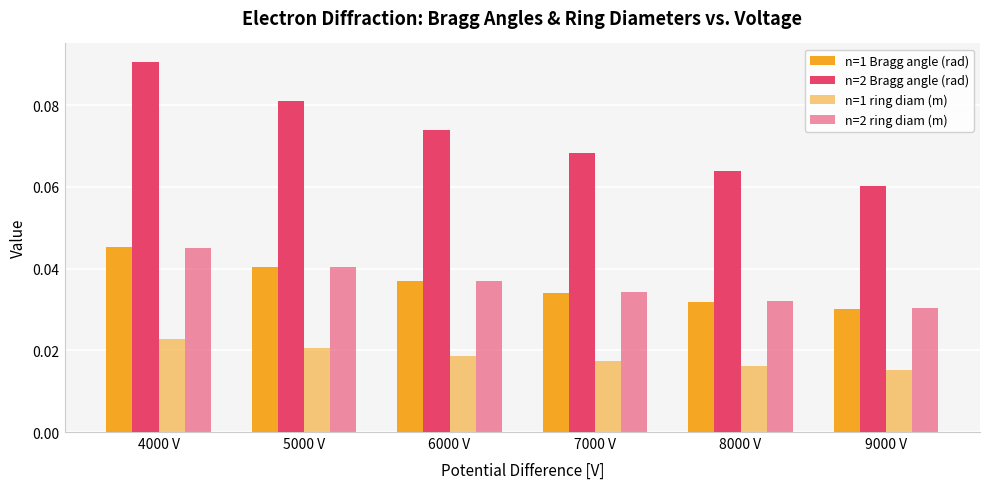

Count the number of data series in this chart.

4